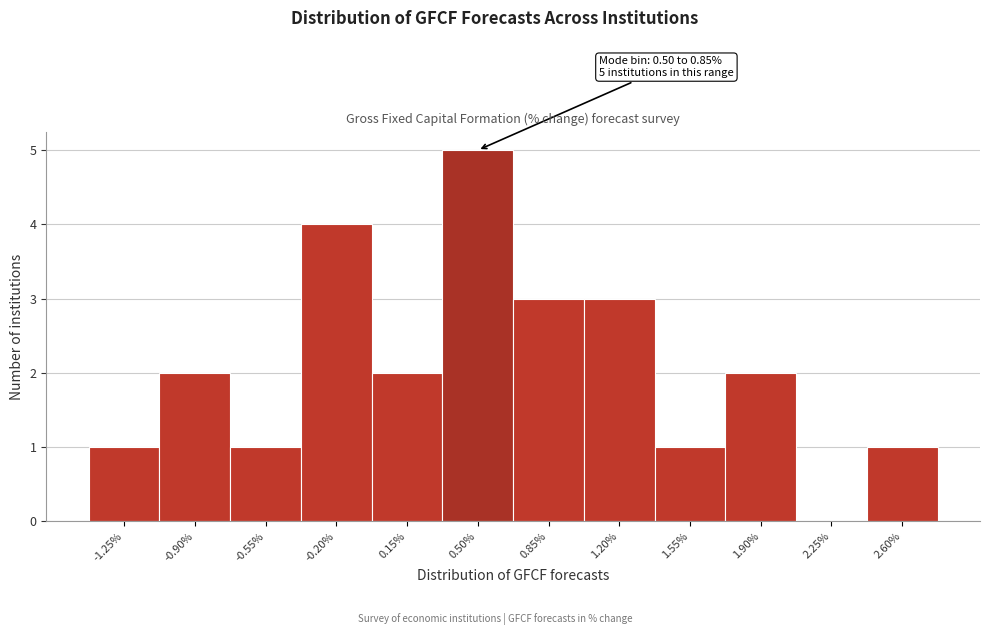

Reading left to right, what are all the values shown in this chart?

-1.25%=1	-0.90%=2	-0.55%=1	-0.20%=4	0.15%=2	0.50%=5	0.85%=3	1.20%=3	1.55%=1	1.90%=2	2.25%=0	2.60%=1